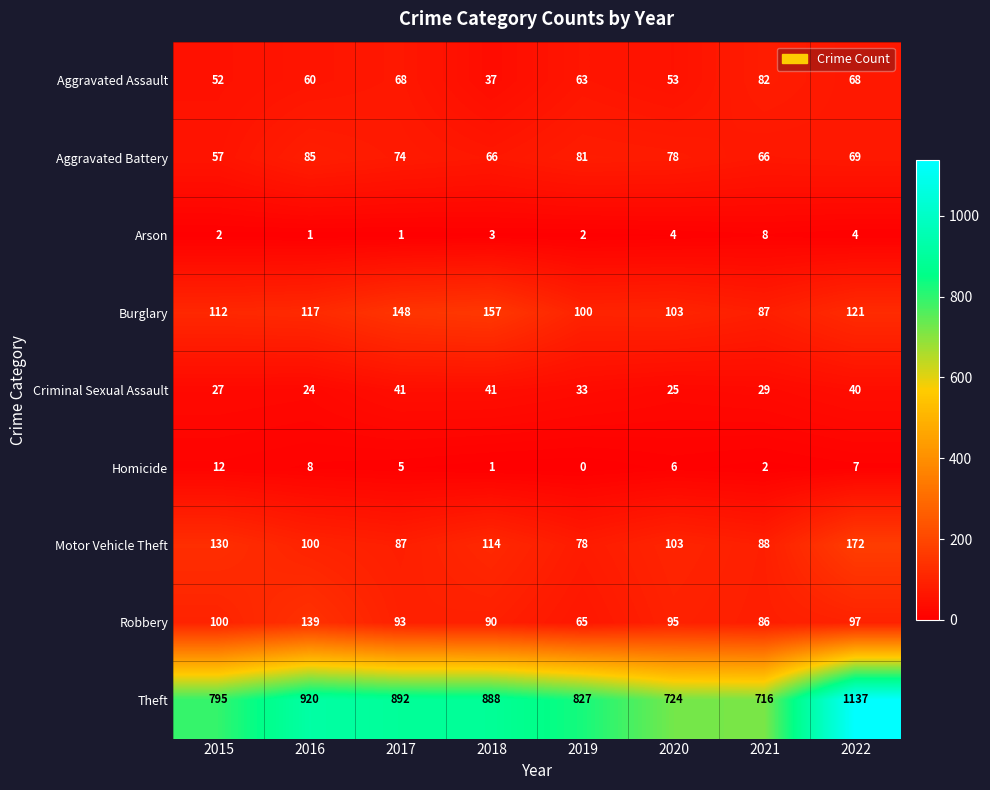

What is the difference between the second highest and second lowest values in the Criminal Sexual Assault series?

16